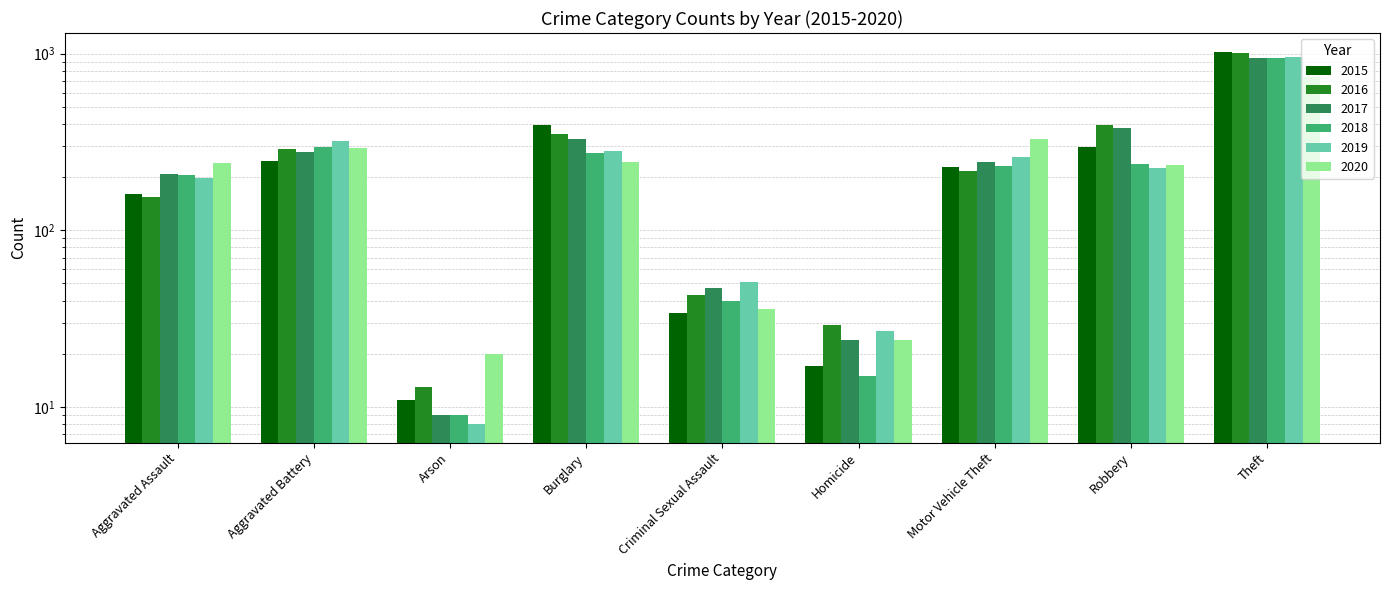

What is the difference between the highest and lowest values at Arson?

12